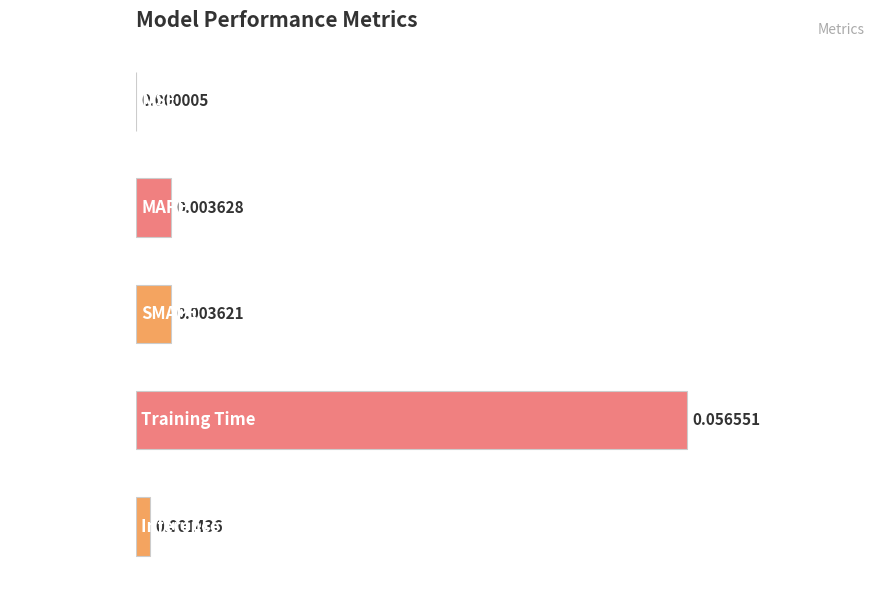

How many data points does each series have?

5